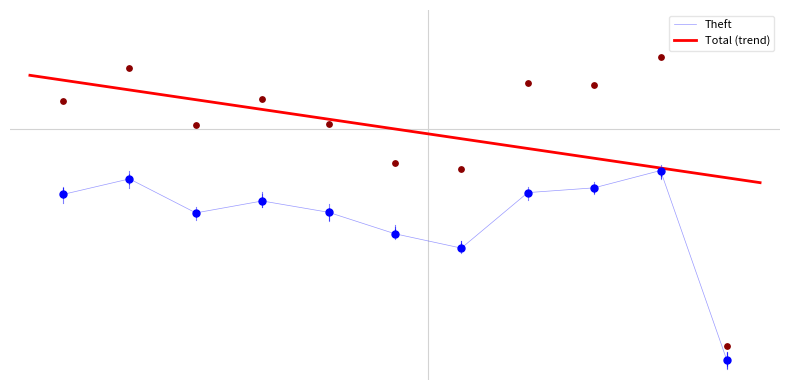

What is the total value across all series at 2021?

575